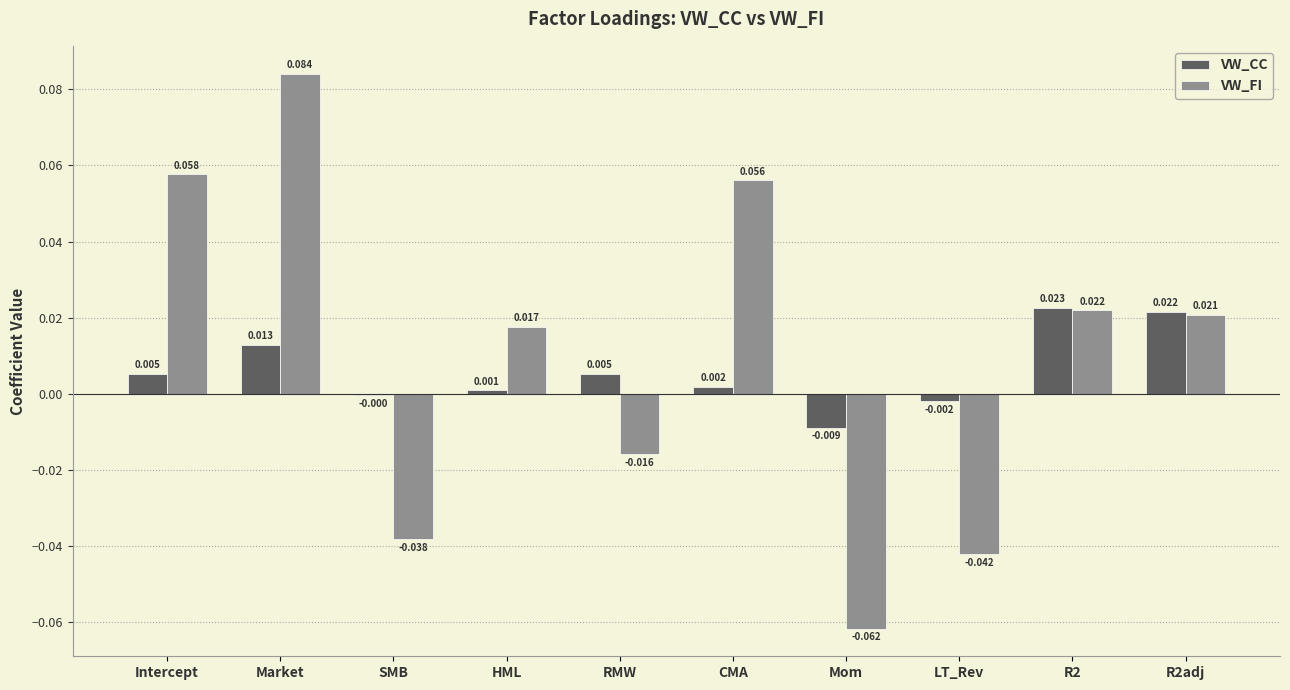

At which category is the sum across all series the highest?

Market